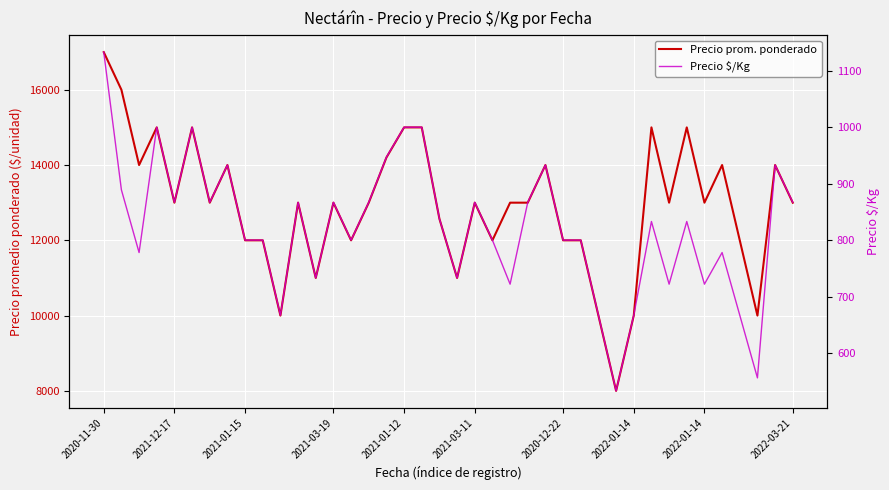

List the series in order of their overall mean, highest first.

Precio prom. ponderado, Precio $/Kg